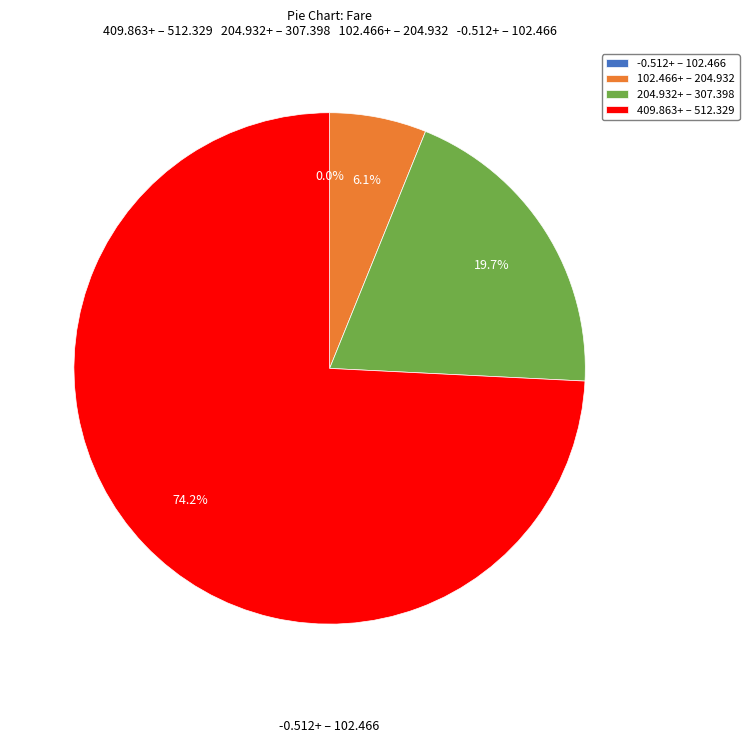

To the nearest percent, what is the difference between the largest and smallest slice percentages?

74%